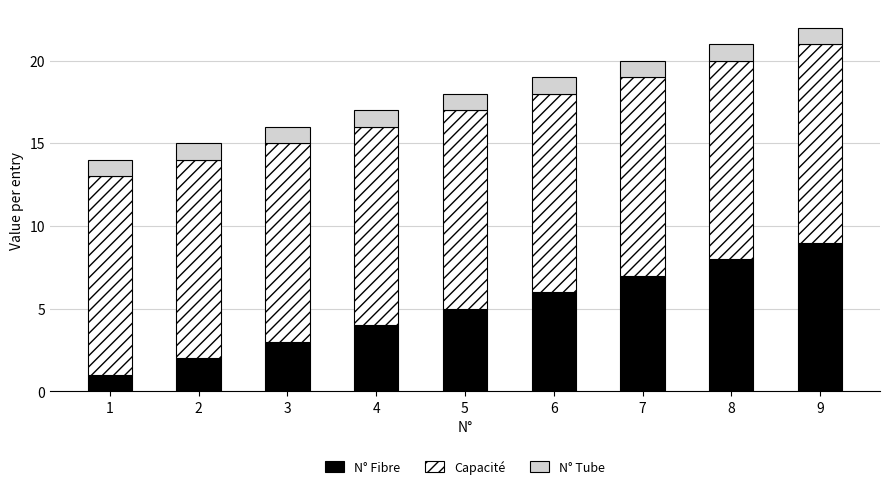

What is the difference between the second highest and minimum values in the N° Fibre series?

7